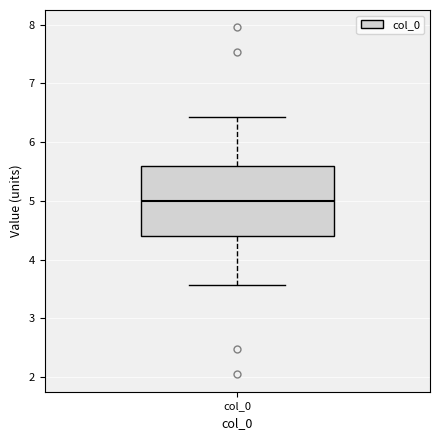

Transcribe this box plot: give where the median line is, the range the box spans, and where the two whiskers end, as read against the y-axis. The values are not printed on the chart, so give them approximately, as read against the axis.

median 5.0, box 4.4 to 5.6, whiskers 3.6 to 6.4